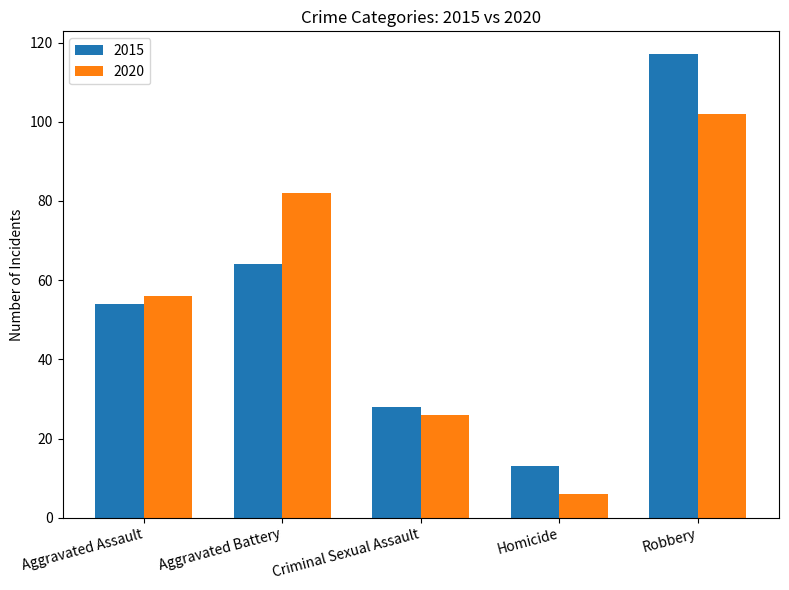

Reading right to left, transcribe all the data shown in this chart.

2015: Robbery=117	Homicide=13	Criminal Sexual Assault=28	Aggravated Battery=64	Aggravated Assault=54
2020: Robbery=102	Homicide=6	Criminal Sexual Assault=26	Aggravated Battery=82	Aggravated Assault=56